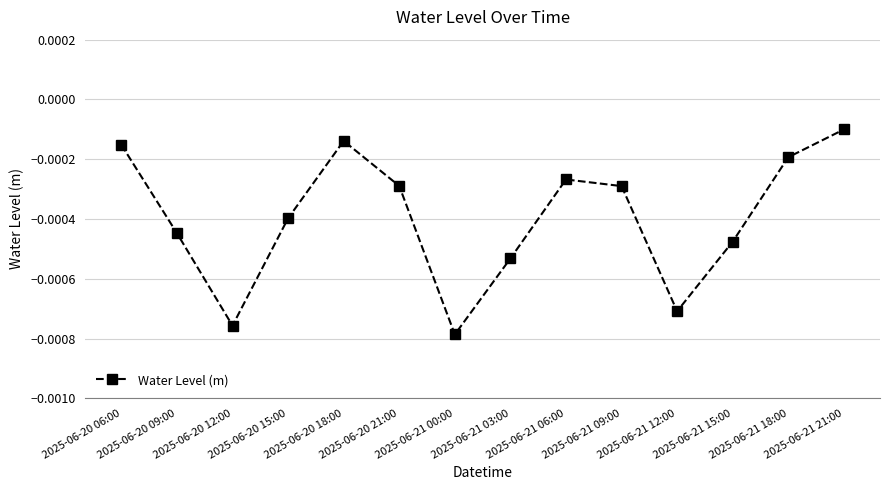

Which has a higher value, 2025-06-20 12:00 or 2025-06-21 12:00?

2025-06-21 12:00